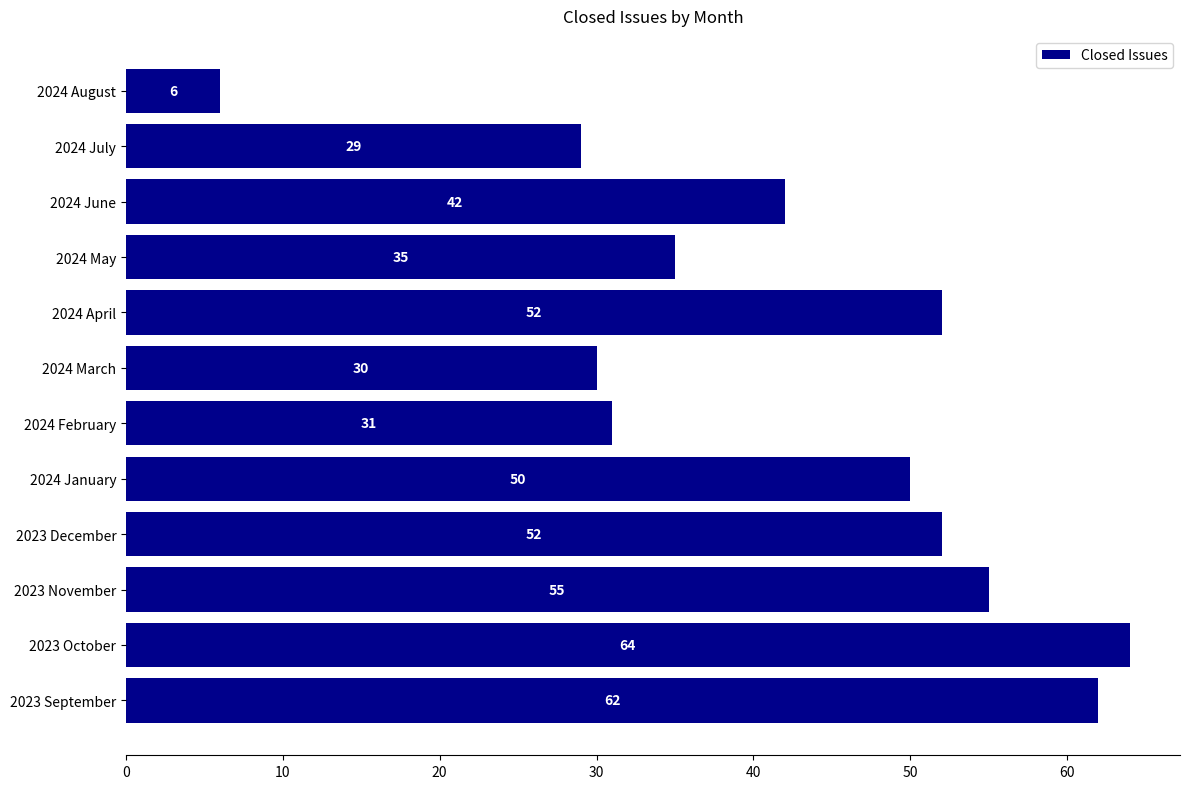

Are the bars horizontal?

Yes